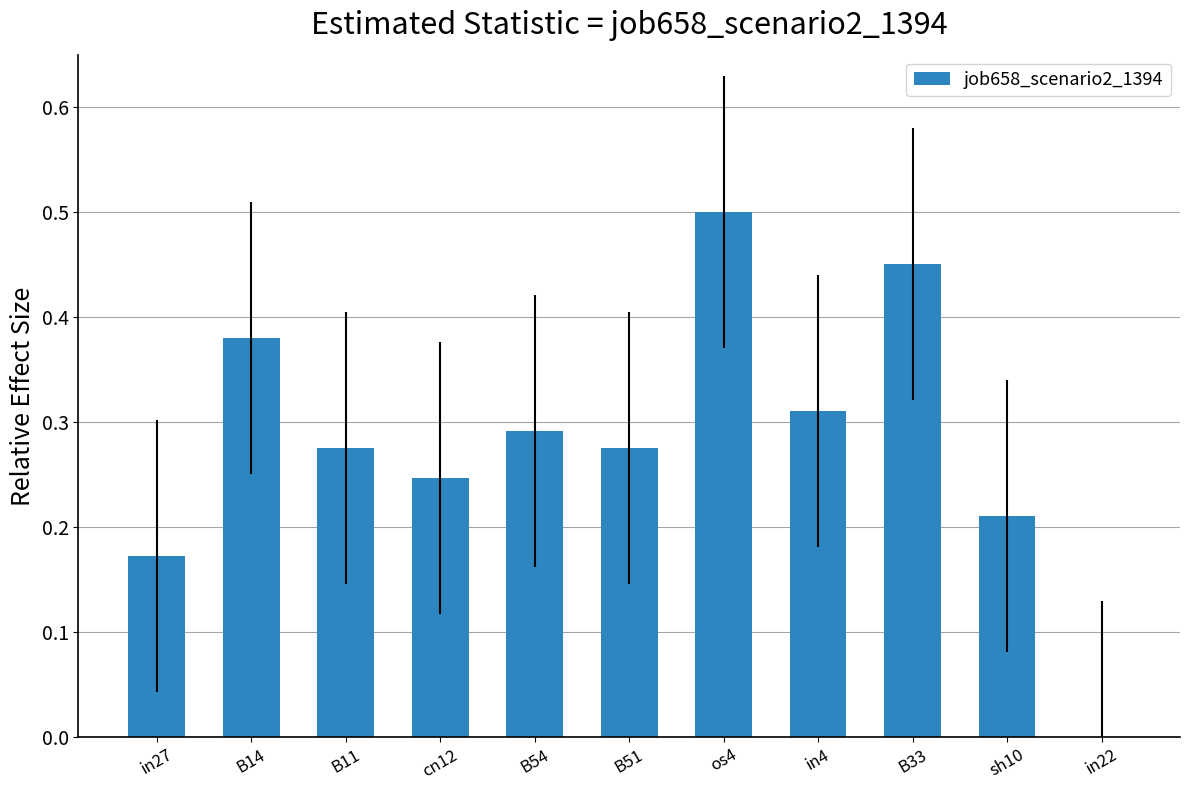

The value at os4 is 0.5. True or false?

True